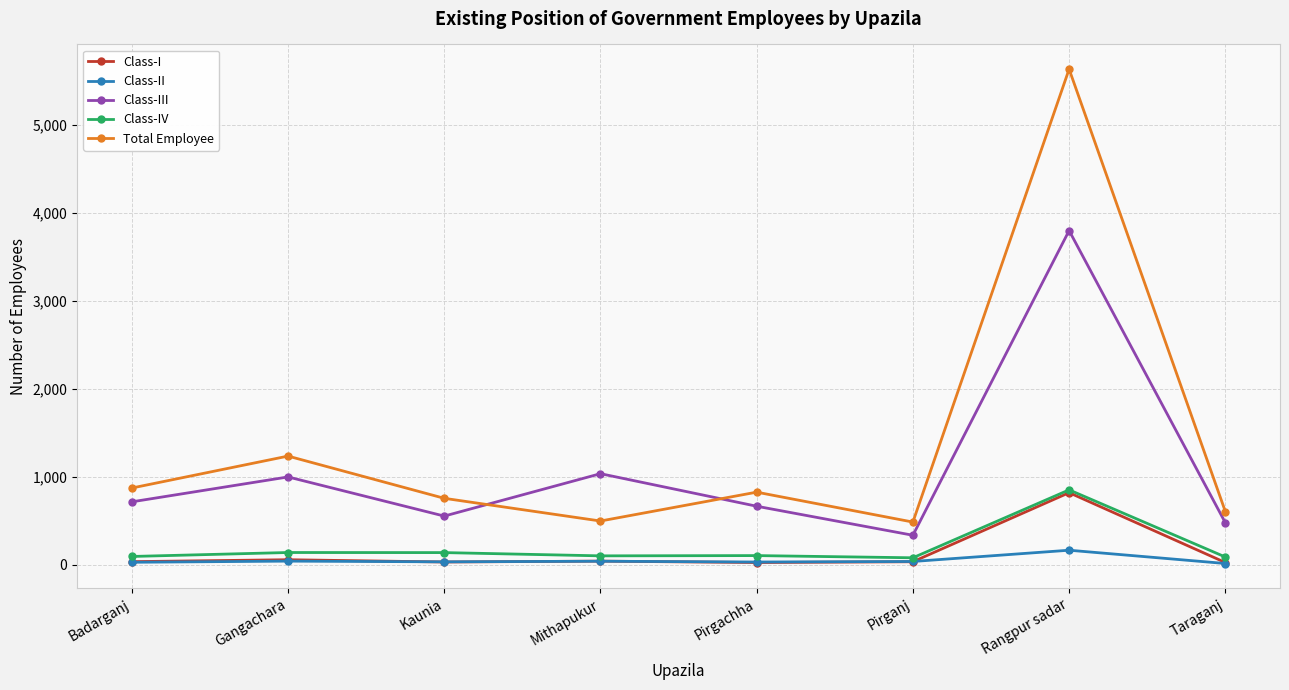

How many data points does each series have?

8